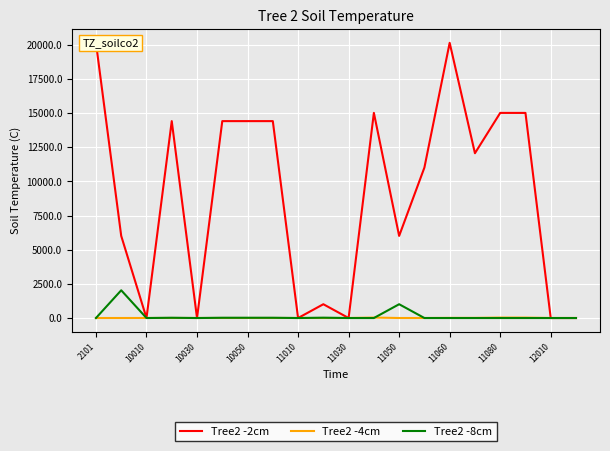

What is the maximum value shown in the chart?

20140